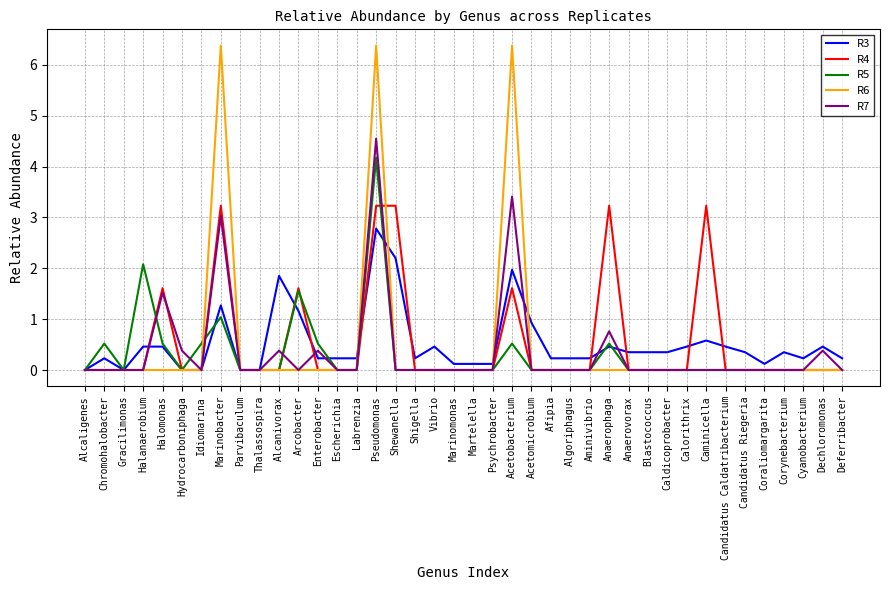

Which series has the widest spread of values?

R6